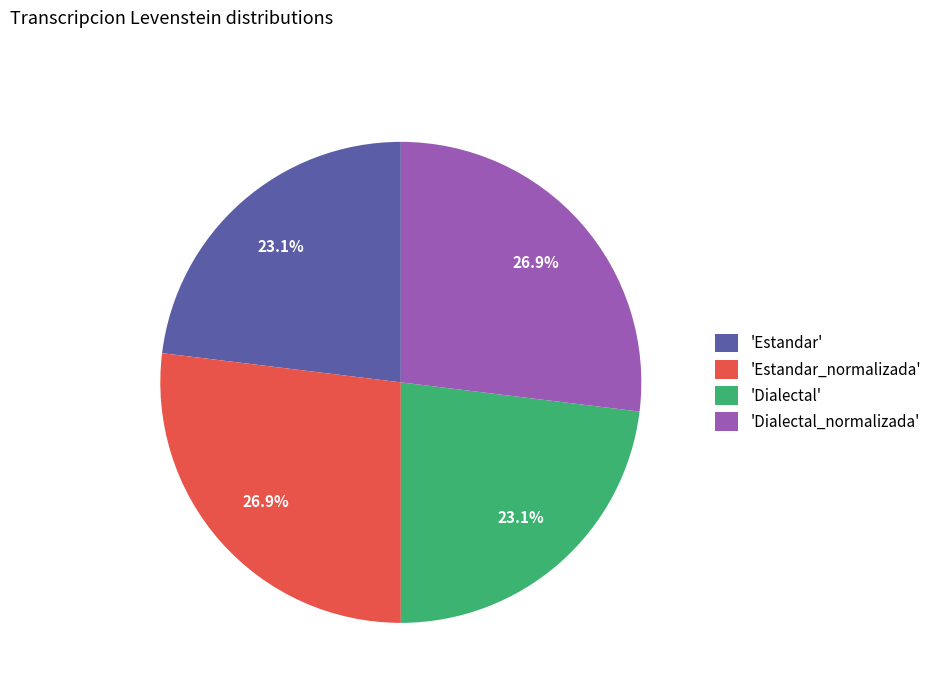

Does any single category account for the majority?

No